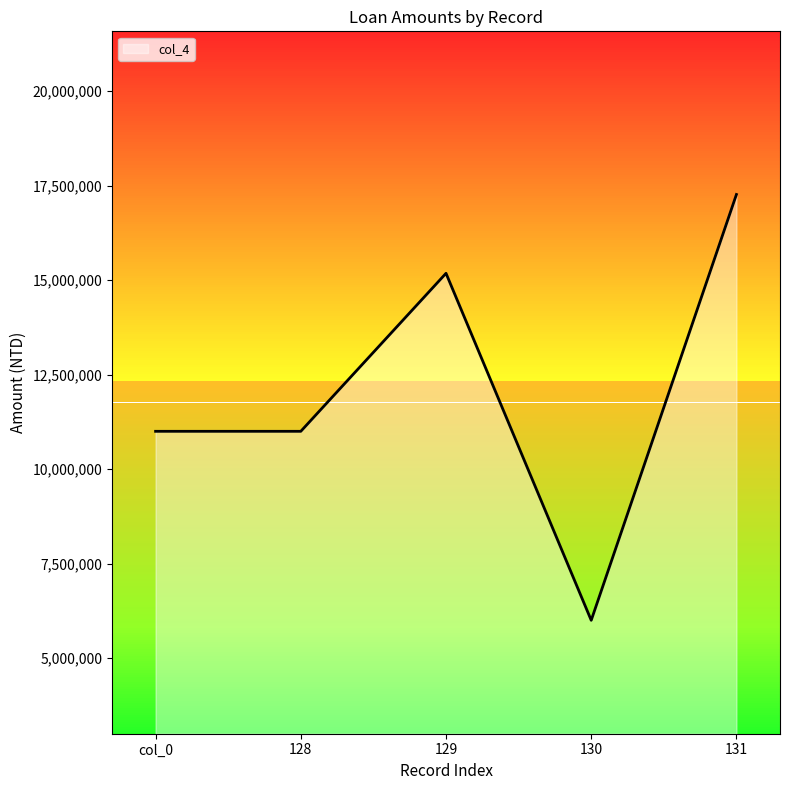

At which category does the data reach its first local peak?

129